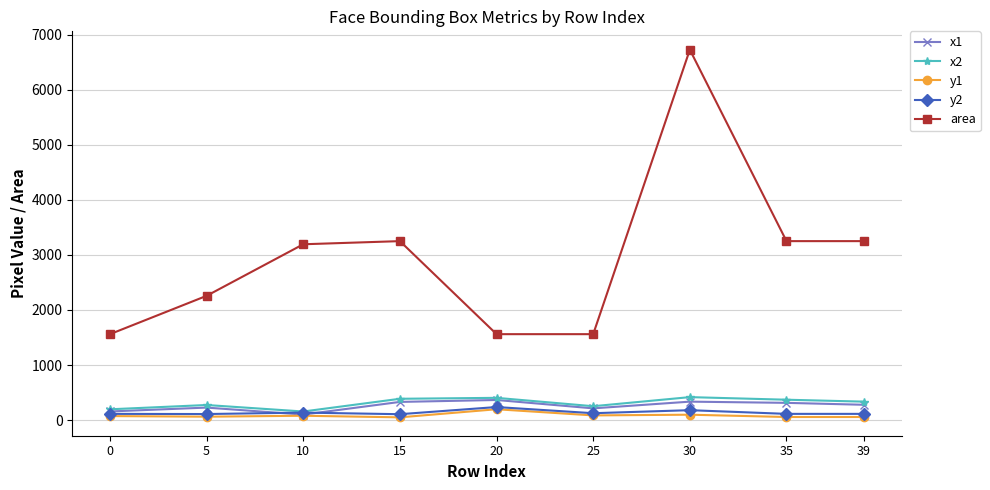

What is the total value across all series at 25?

2235